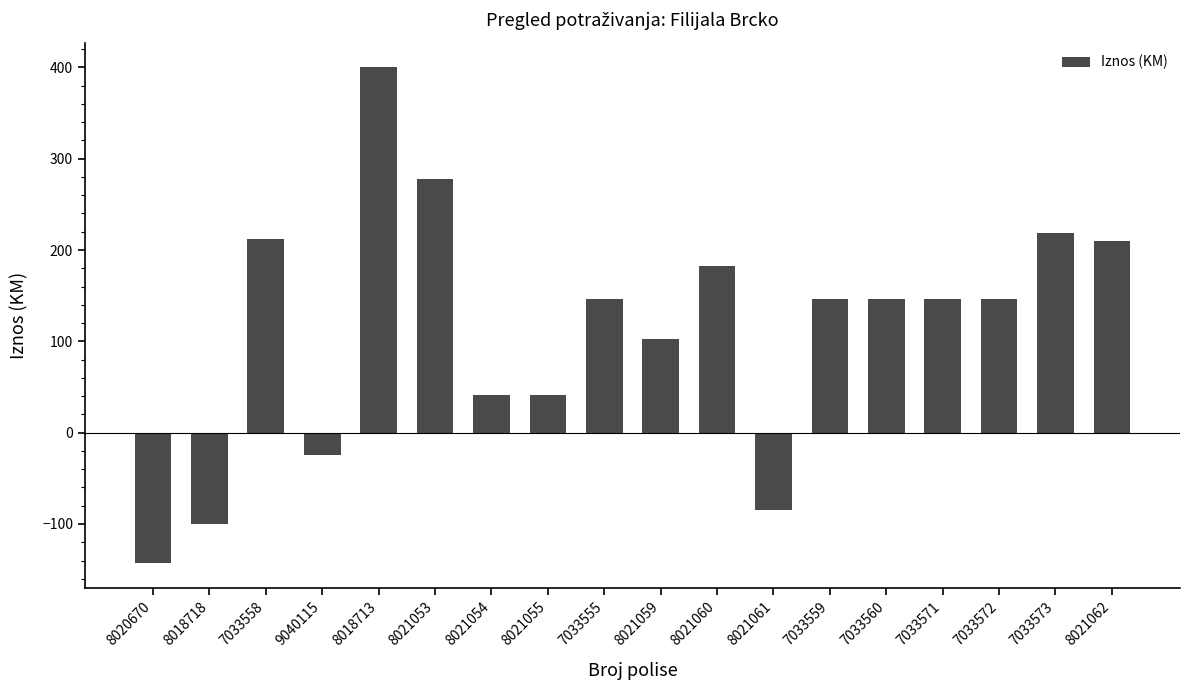

How many positive values are there?

14